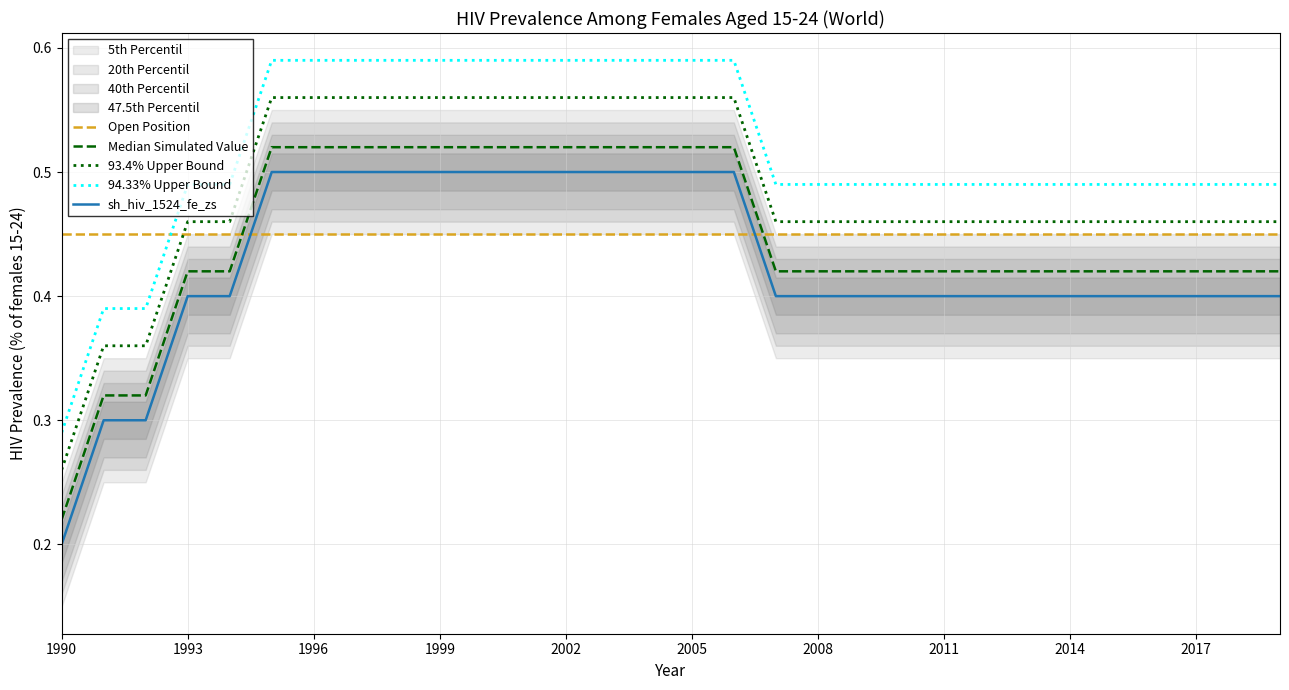

Which category has the lowest value across all series?

1990